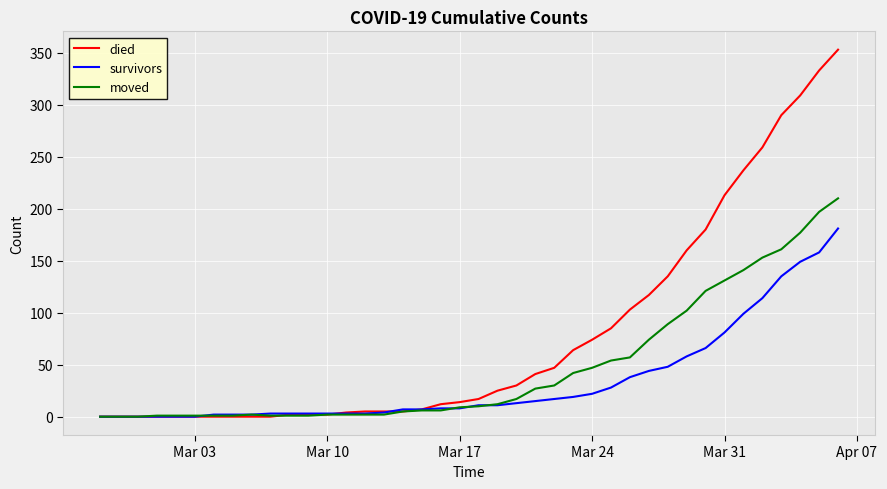

List the series in order of their overall mean, highest first.

died, moved, survivors